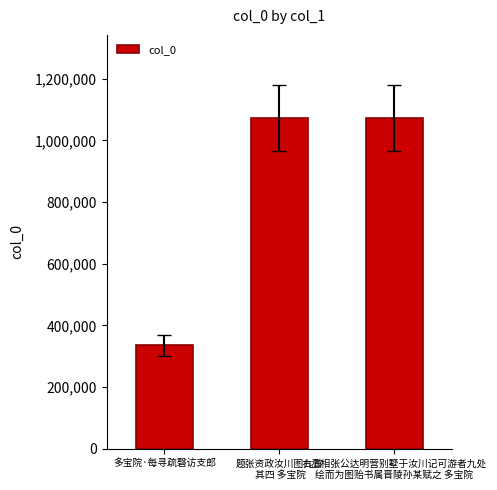

How many data points are less than 1071537?

1